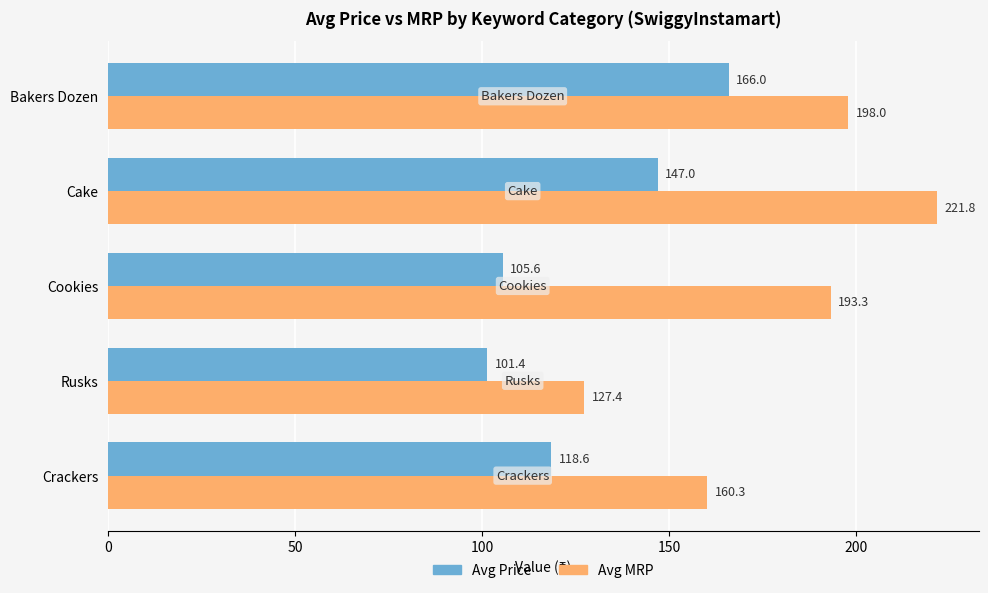

What is the sum of all Avg MRP values?

900.8